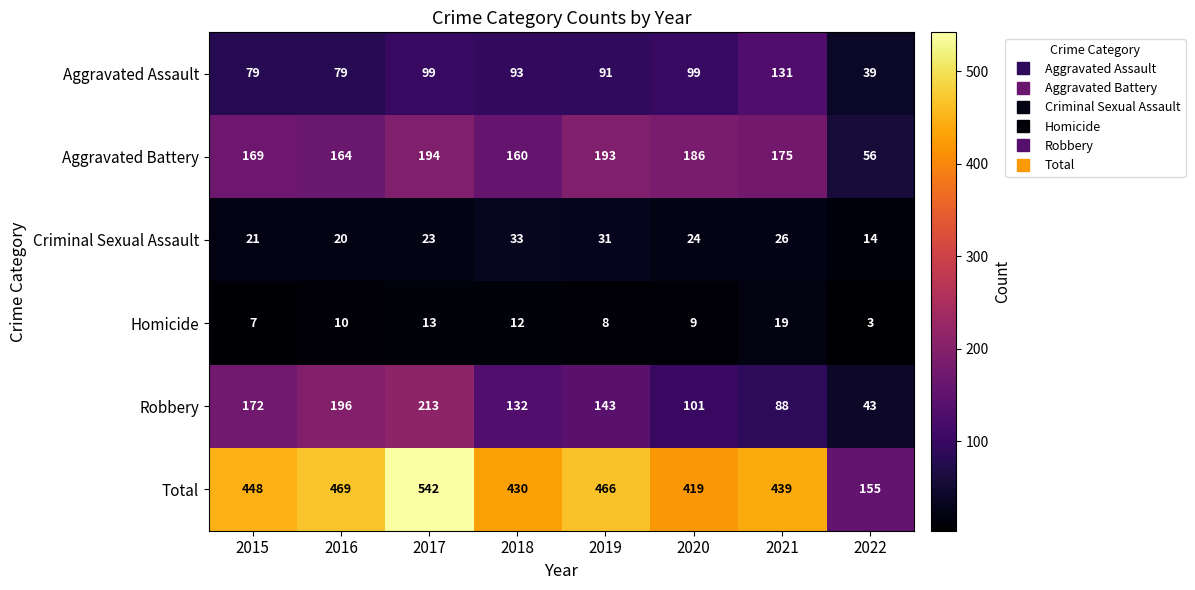

List the series in order of their peak value, lowest first.

Homicide, Criminal Sexual Assault, Aggravated Assault, Aggravated Battery, Robbery, Total